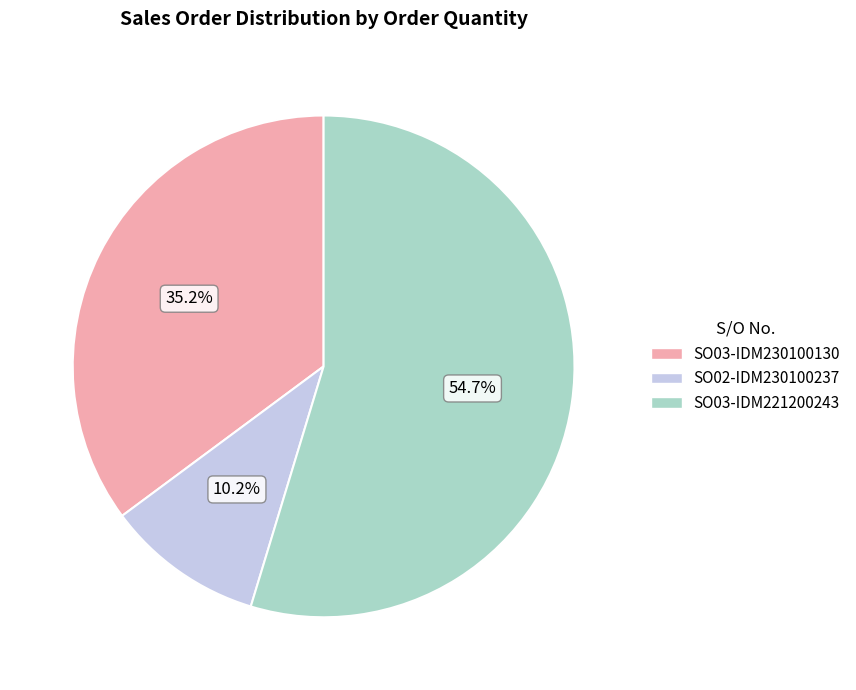

What is the total percentage of SO02-IDM230100237 and SO03-IDM221200243?

64.8%